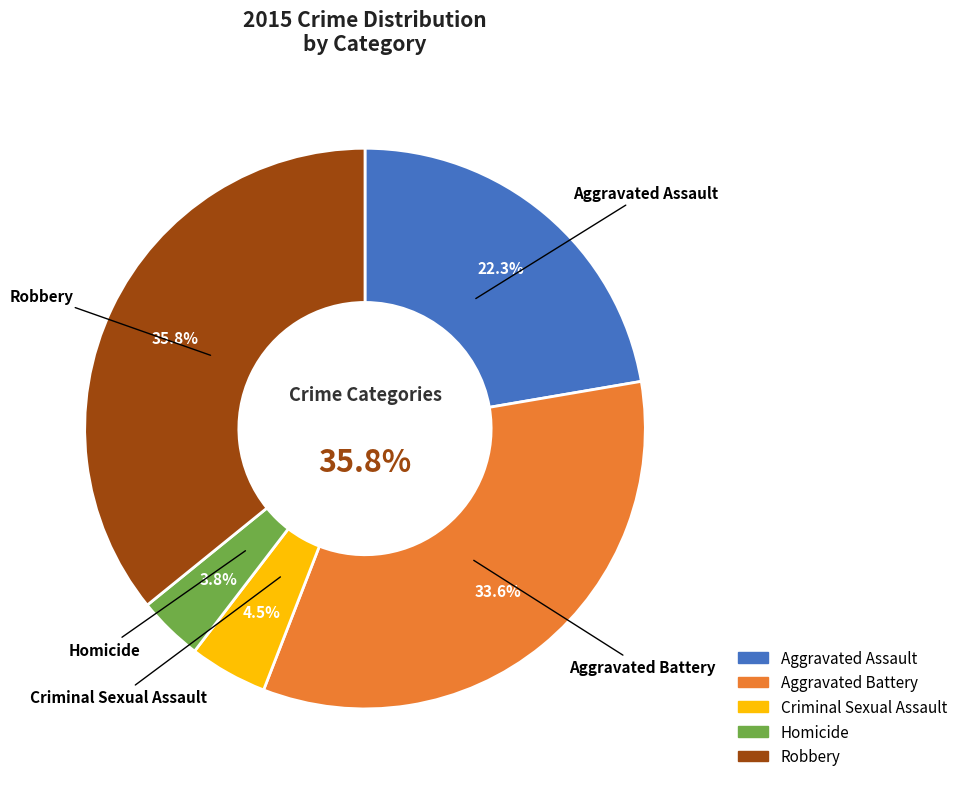

How many segments does this pie chart have?

5